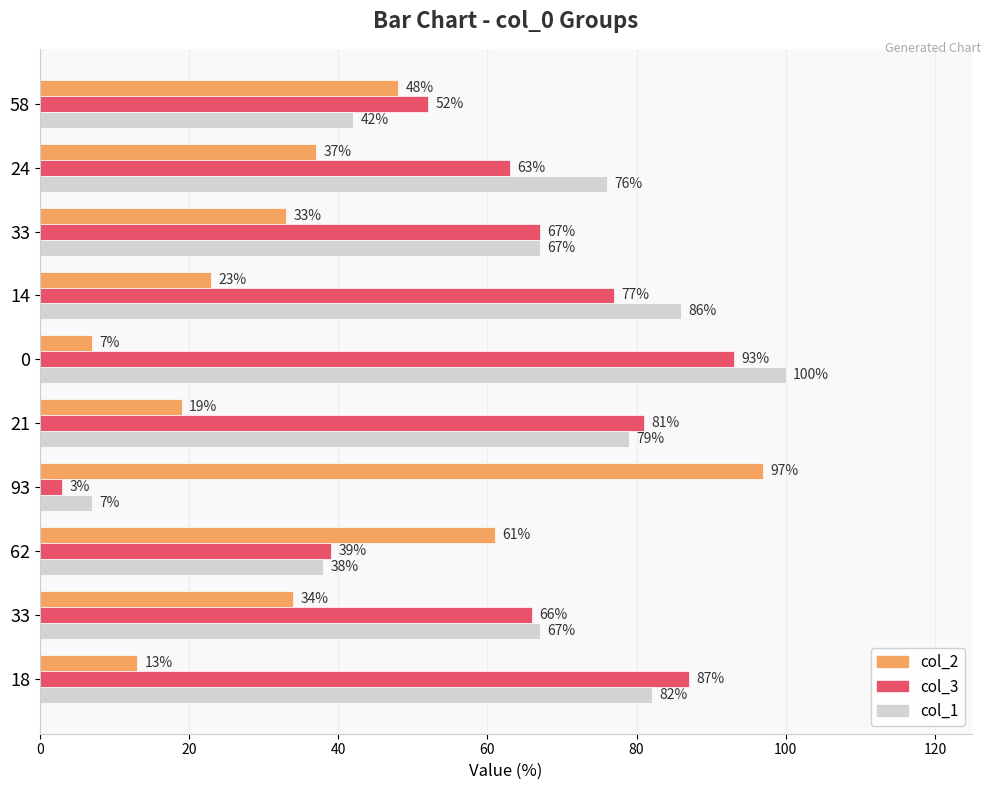

What is the sum of all col_1 values?

644